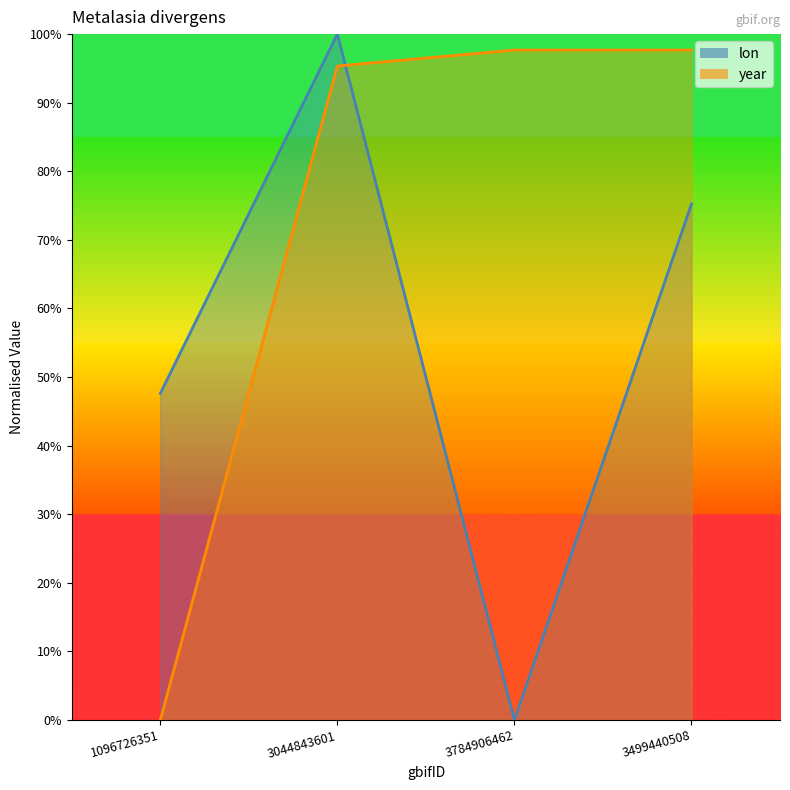

What is the sum of the lon values at 3044843601 and 3499440508?

175.2